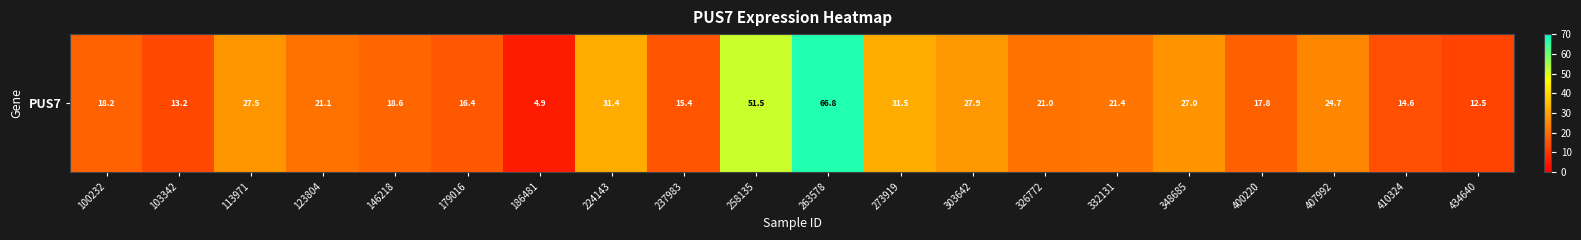

What is the difference between the maximum and minimum values?

61.8